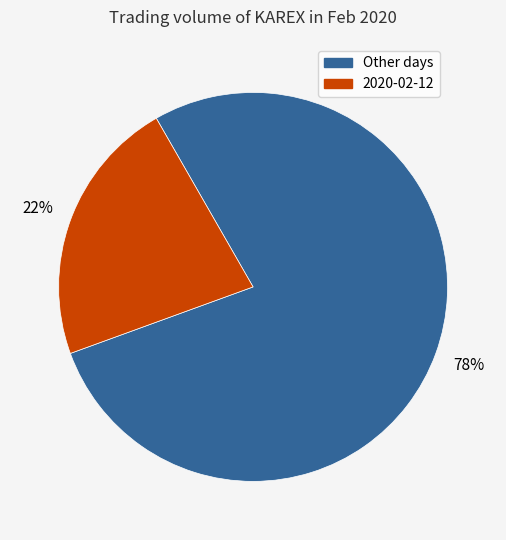

Count the number of slices in the pie.

2